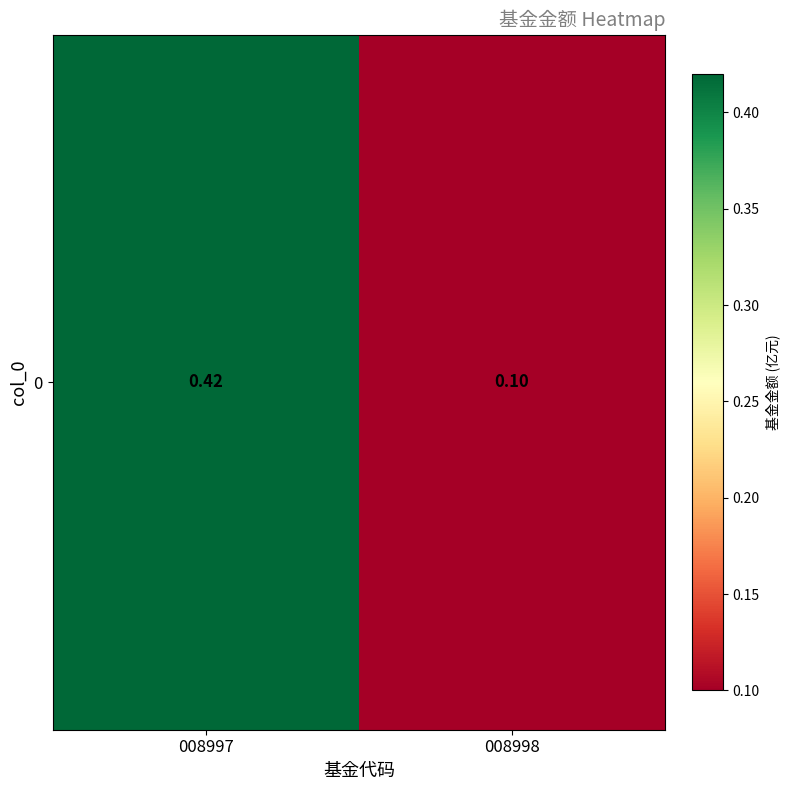

List the labels in order of value, smallest first.

008998, 008997